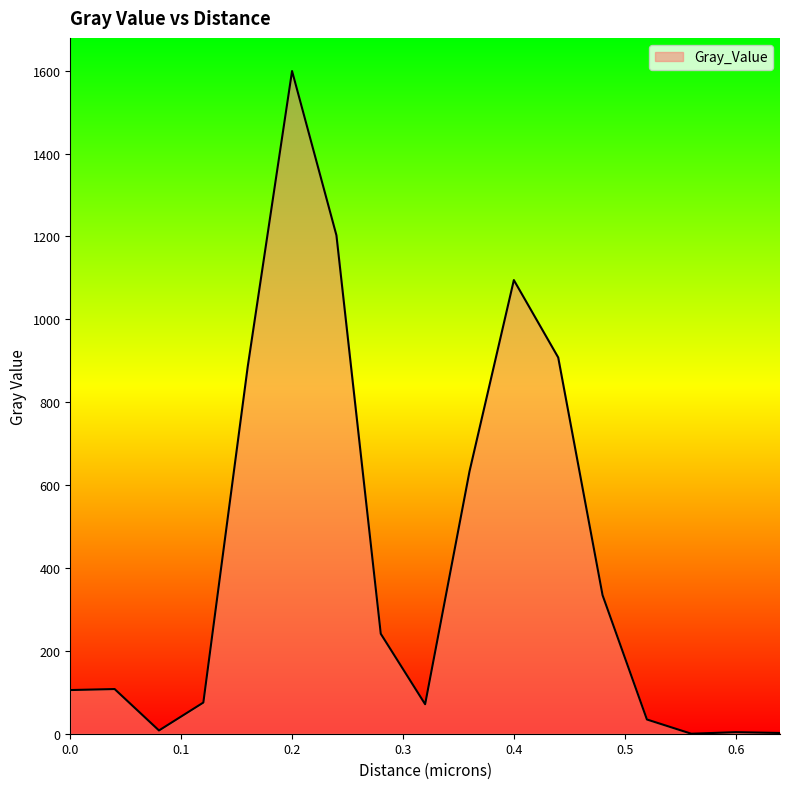

What is the greatest value displayed?

1599.2